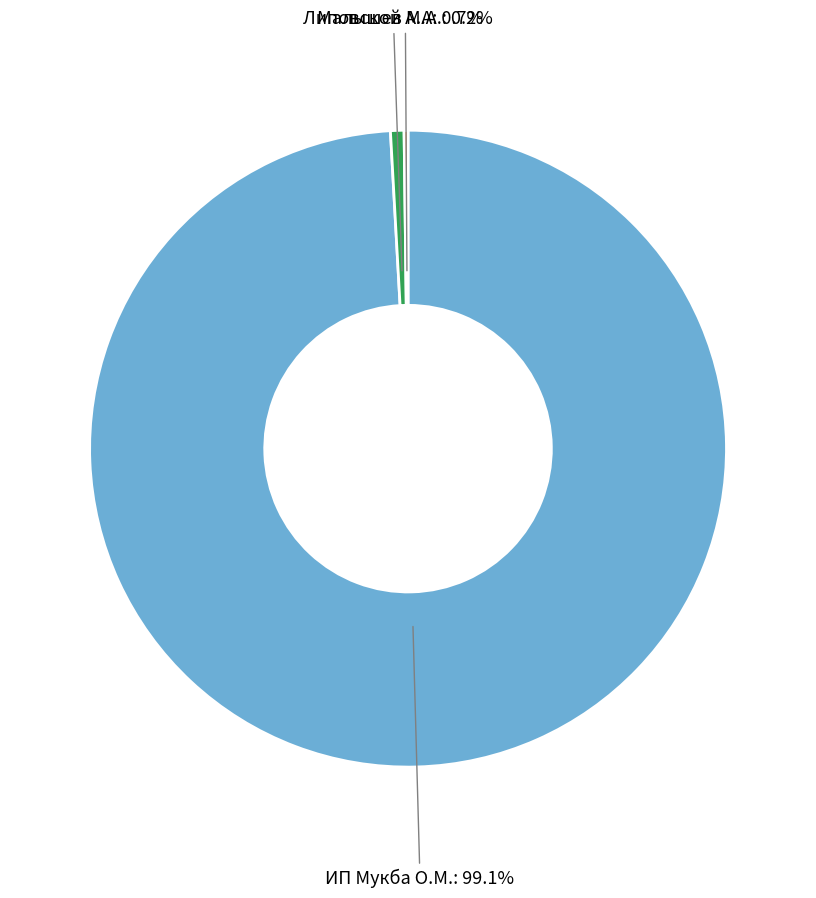

What percentage is the Липовской А.А slice, to the nearest percent?

1%